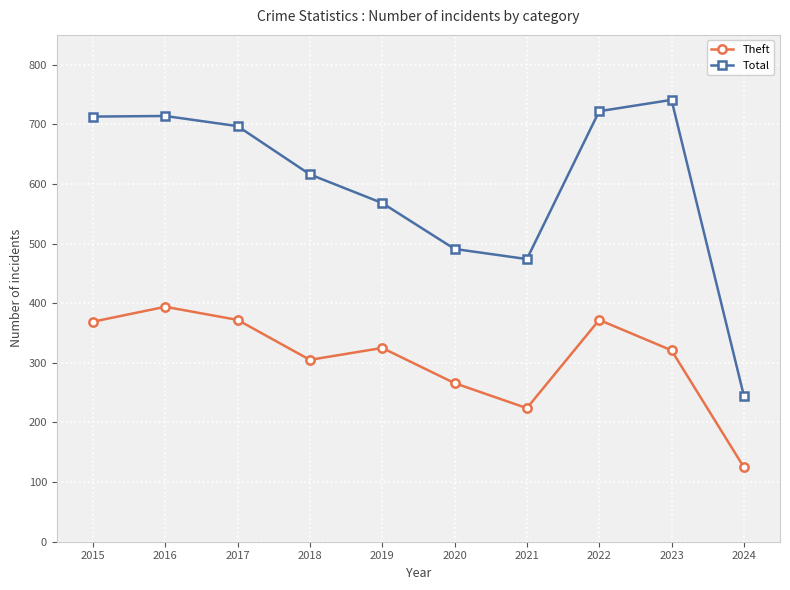

True or false: Theft has more than 1 points higher than both neighbors.

True